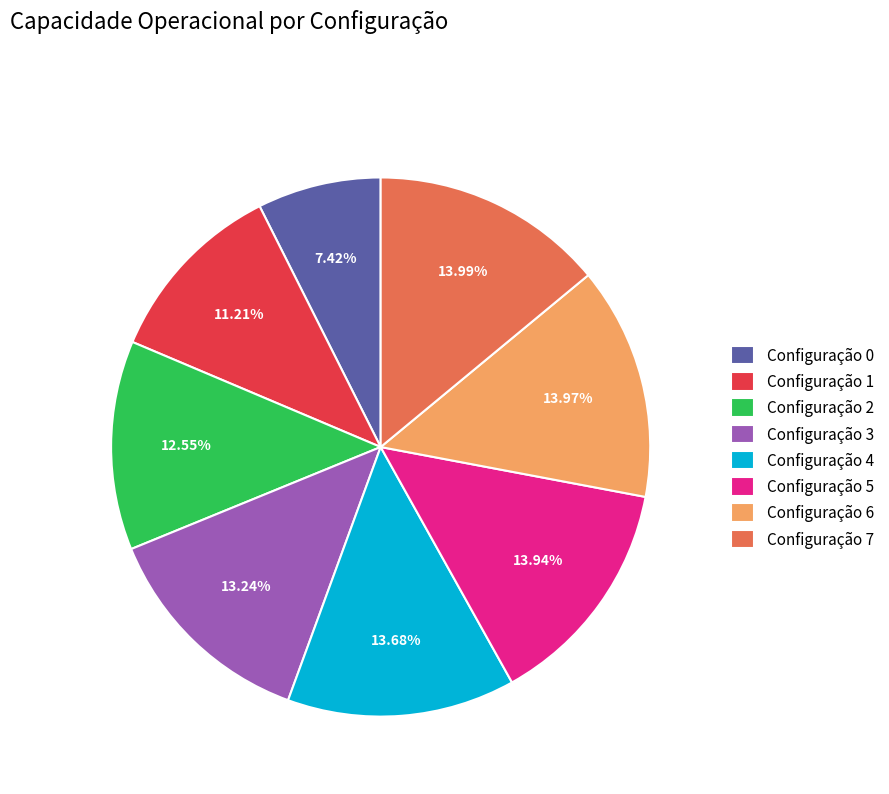

To the nearest percent, what is the average slice percentage?

12%